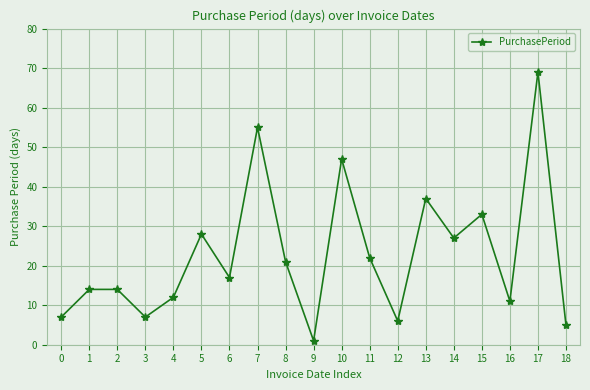

Is this an area chart (filled region under the line)?

No